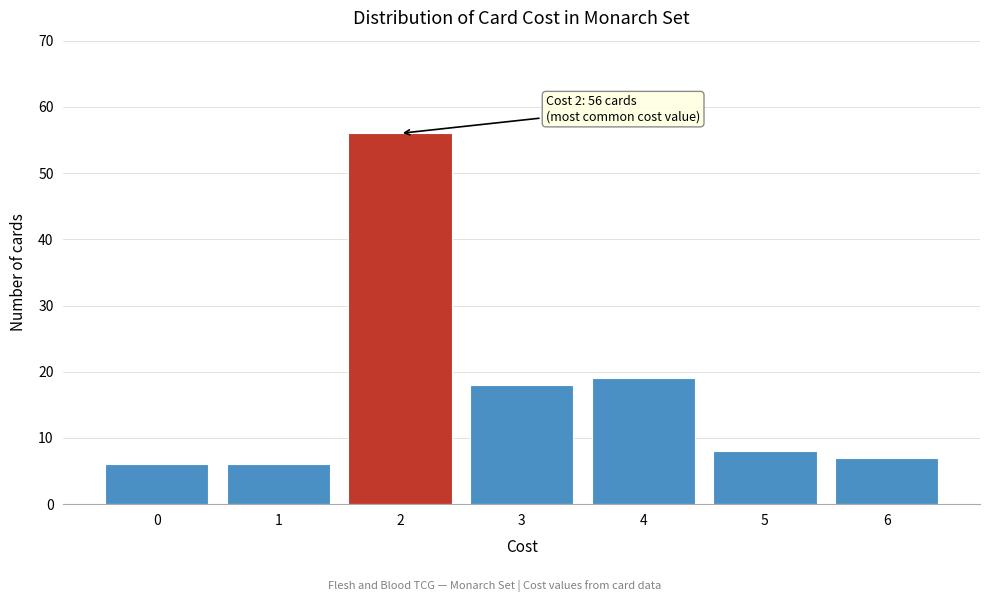

Reading left to right, transcribe all the data shown in this chart.

0=6	1=6	2=56	3=18	4=19	5=8	6=7